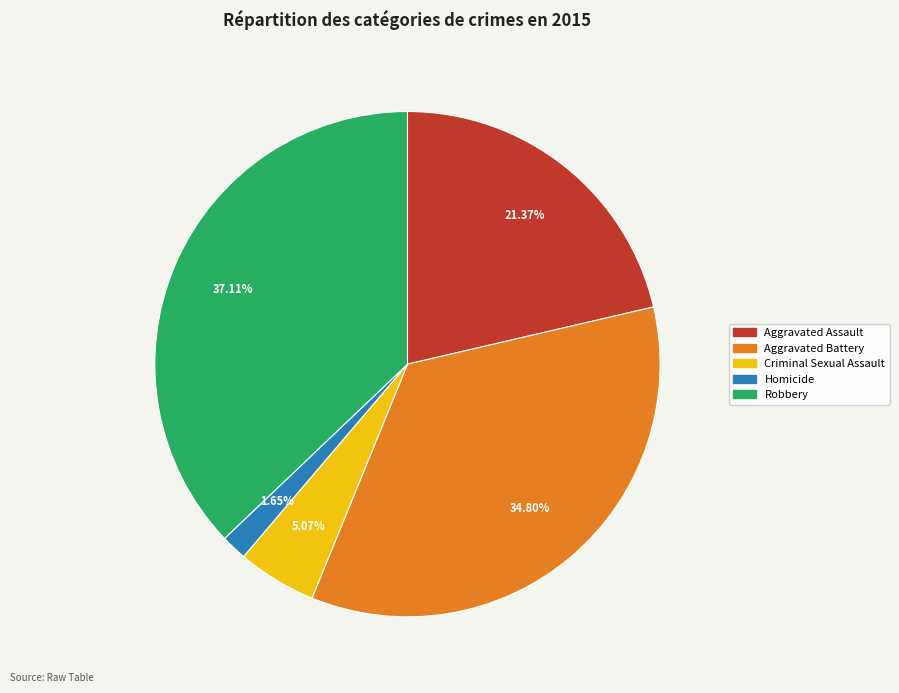

To the nearest percent, what is the difference between the largest and smallest slice percentages?

35%